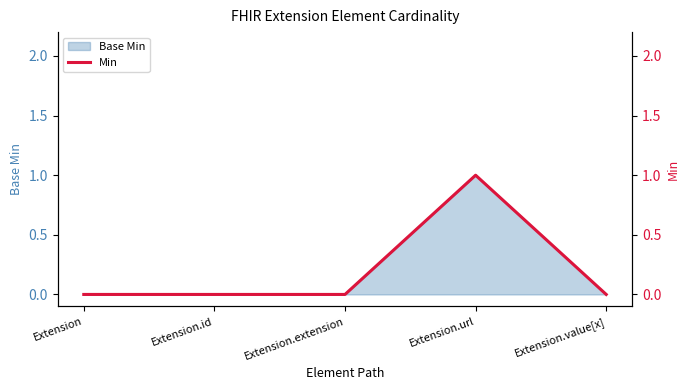

Reading left to right, what are all the values shown in this chart?

0	0	0	1	0